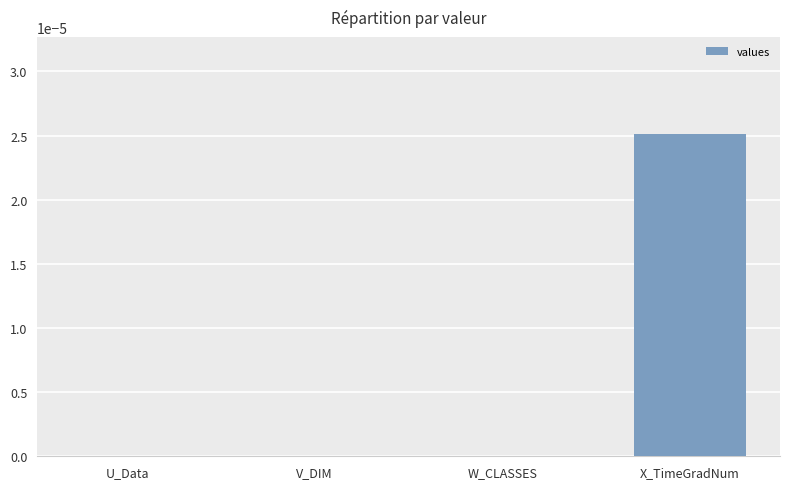

The value at W_CLASSES is 0.0. True or false?

True